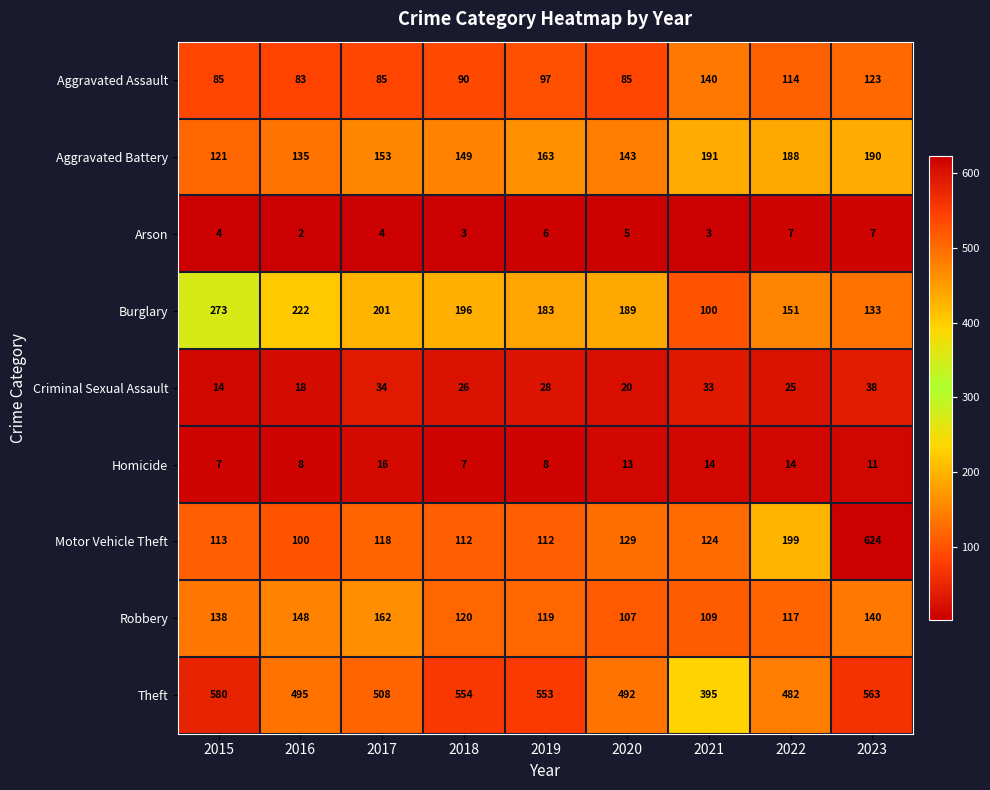

Which category has the lowest value across all series?

2016